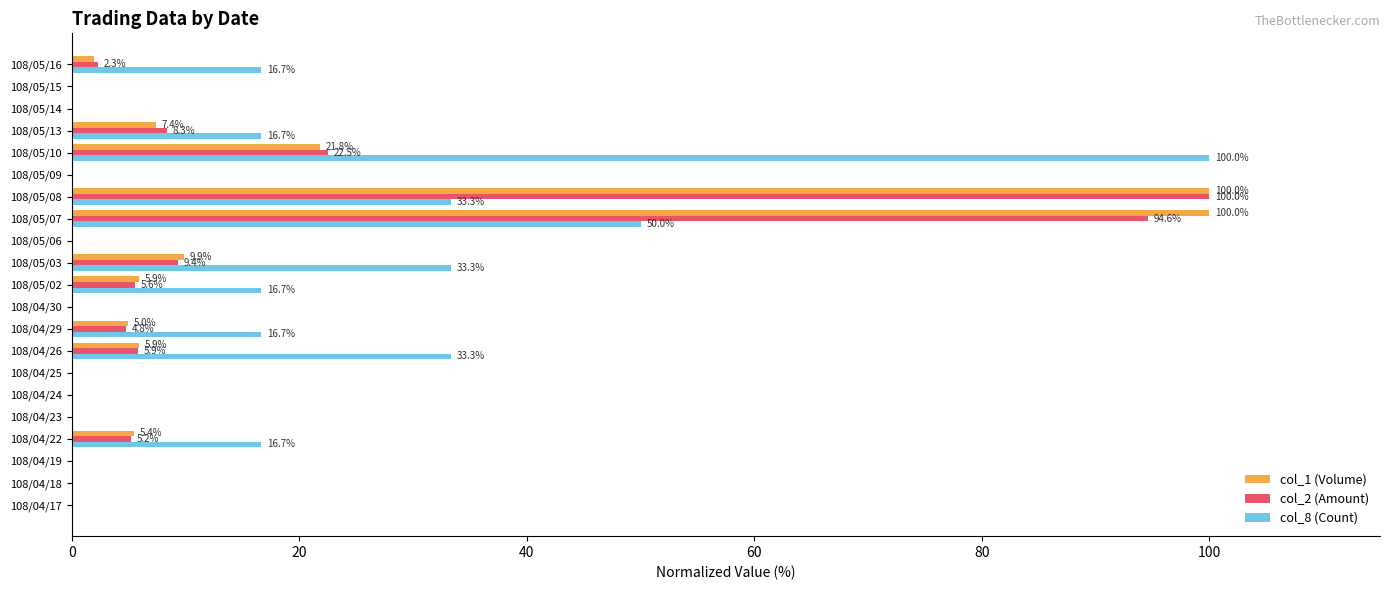

Between 108/05/02 and 108/05/14, which series saw the biggest shift?

col_8 (Count)